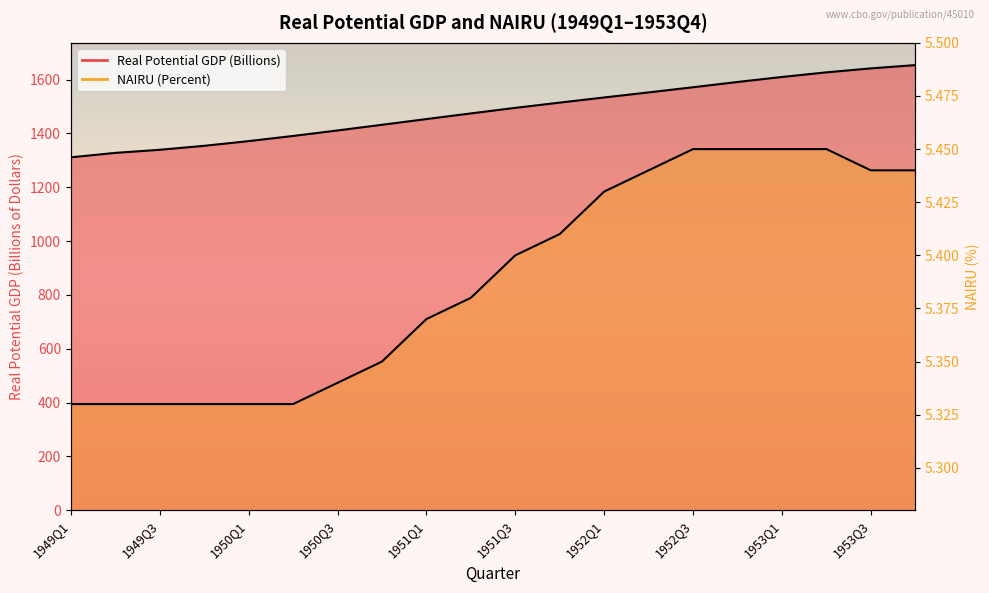

Between 1953Q4 and 1949Q2, which is larger?

1953Q4